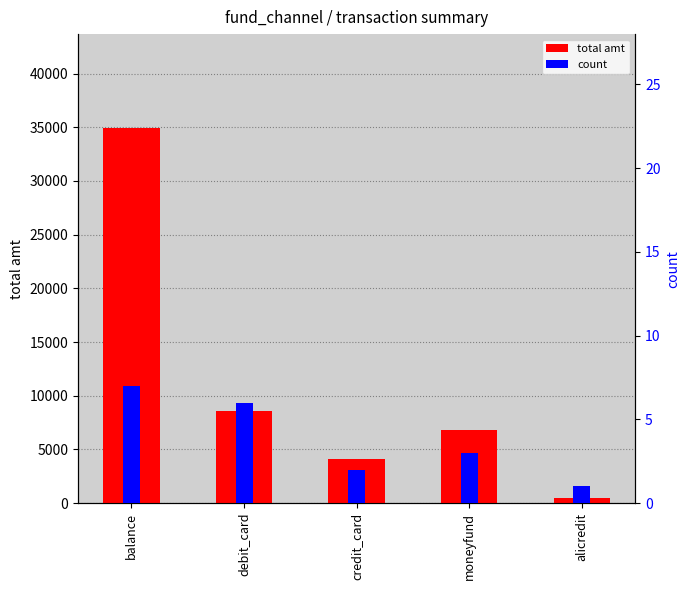

How many groups of bars are there?

5